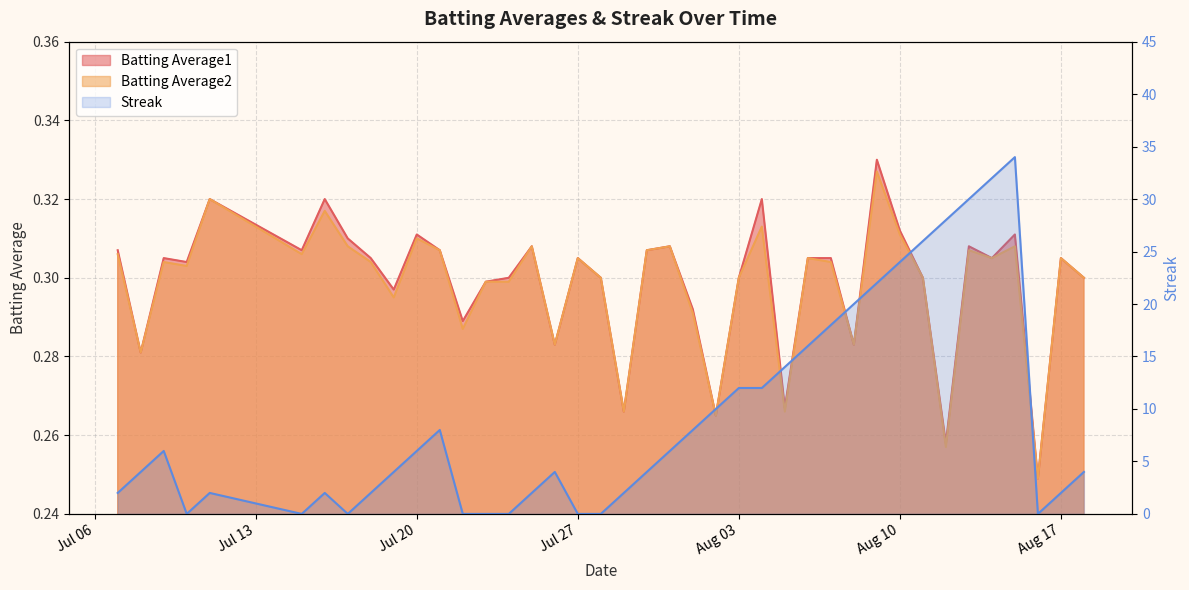

True or false: Batting Average1 and Streak cross at least once.

True